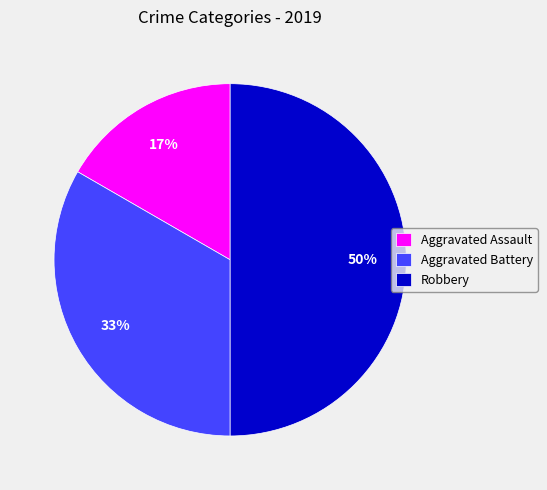

Which slice is the largest?

Robbery